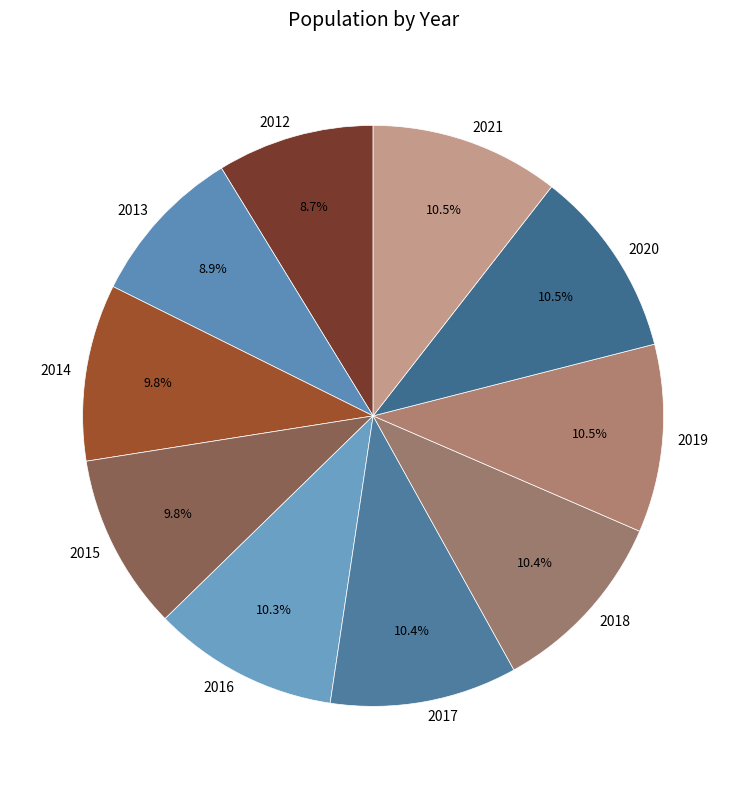

How many slices are in this pie chart?

10